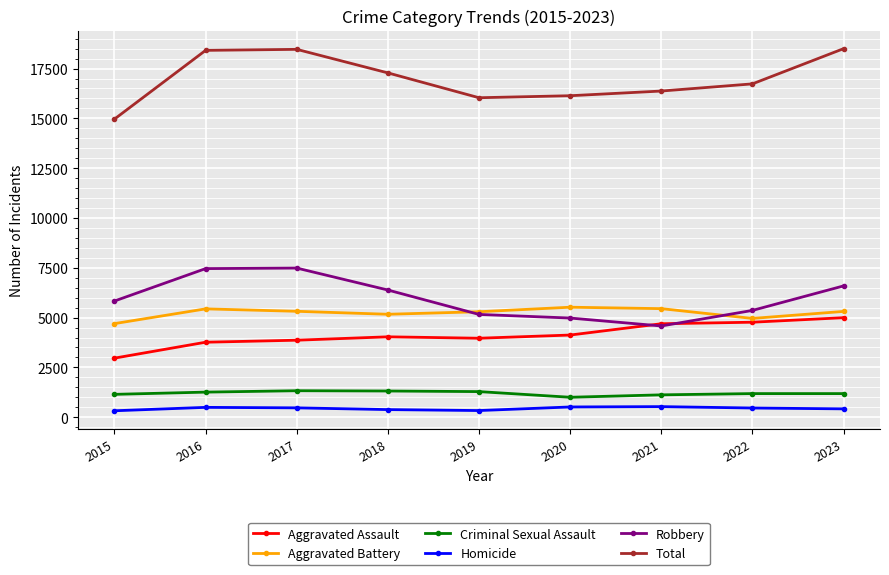

At how many categories does at least one series exceed 871?

9